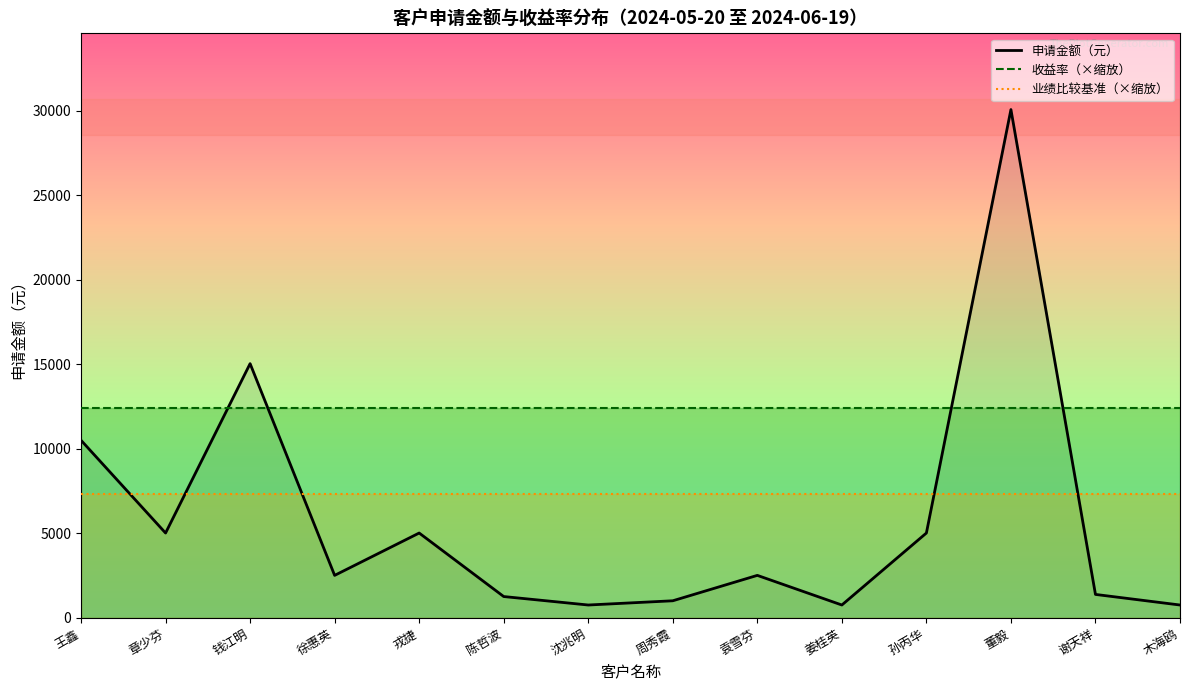

Which has a higher value, 董毅 or 谢天祥?

董毅